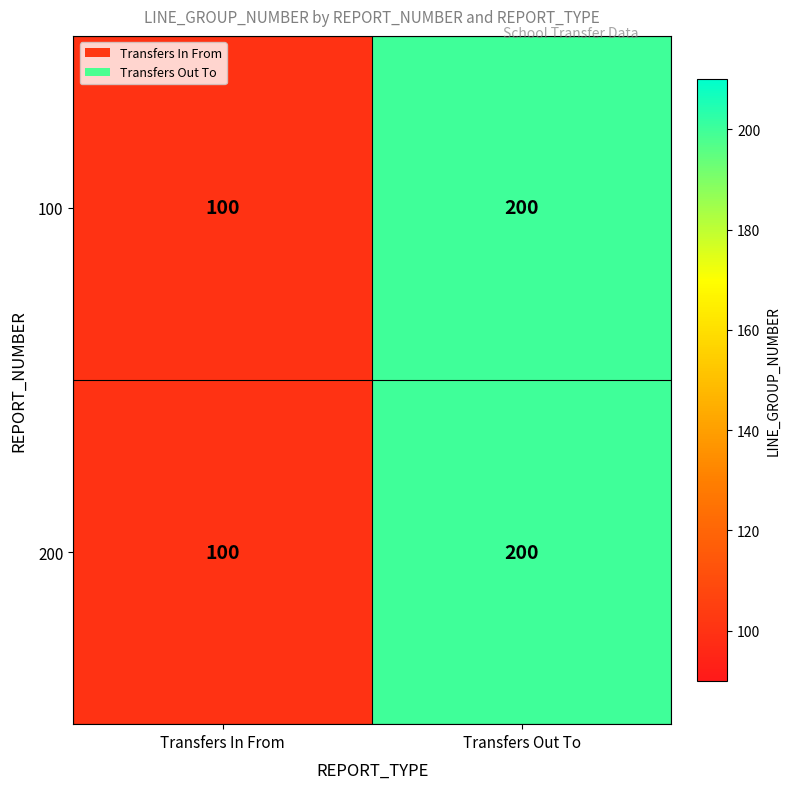

What is the total value across all series at Transfers Out To?

400